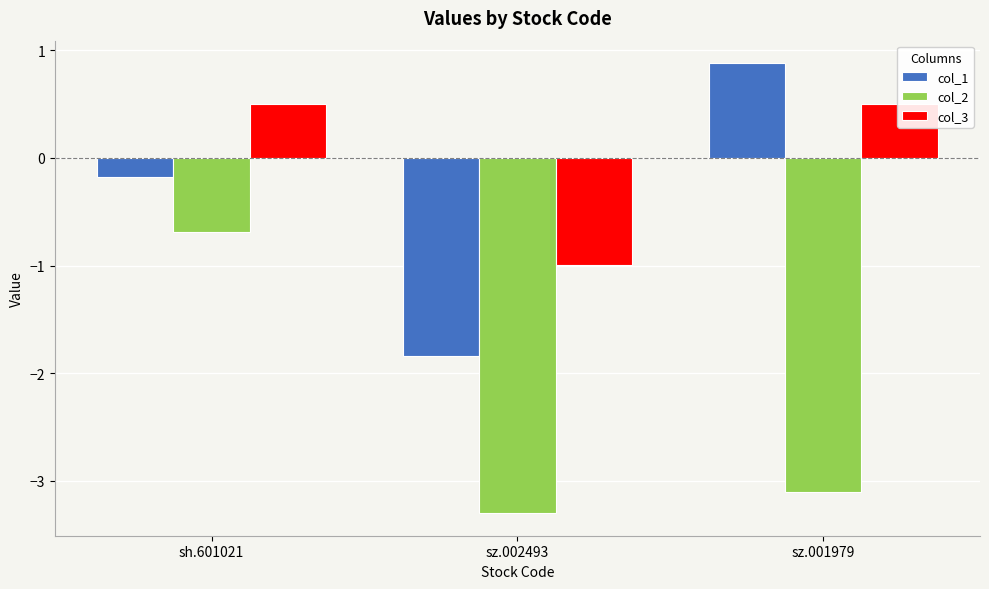

Read the col_2 value at sz.002493.

-3.3